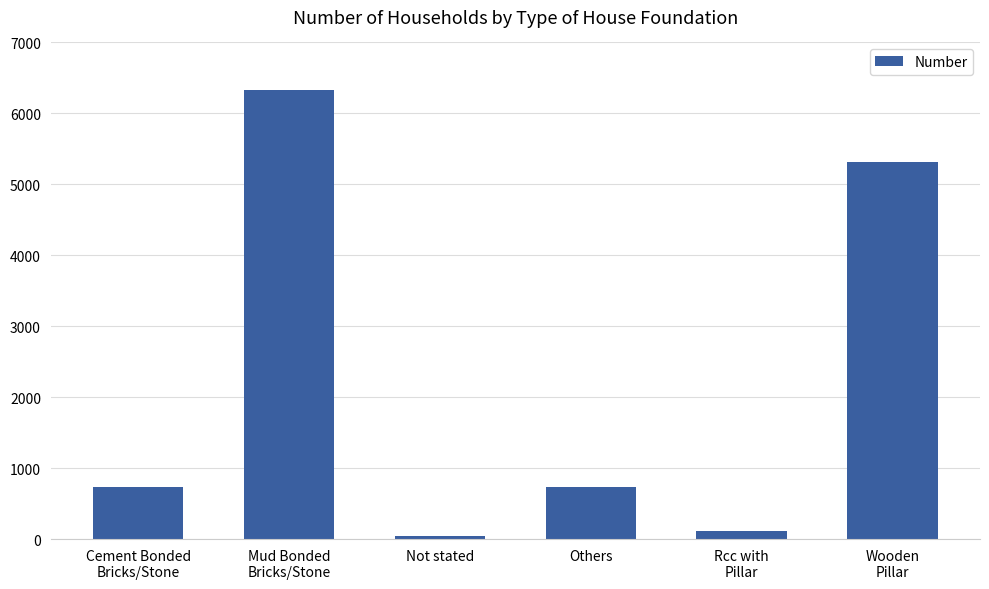

What is the approximate value at Rcc with
Pillar, to the nearest 10?

120